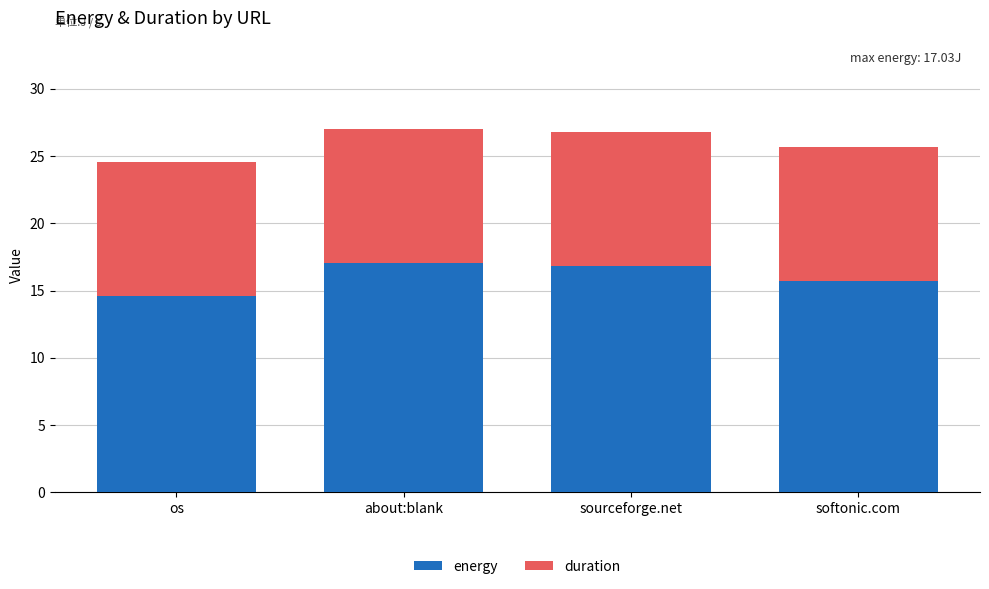

Where is energy nearest to the value 15?

os